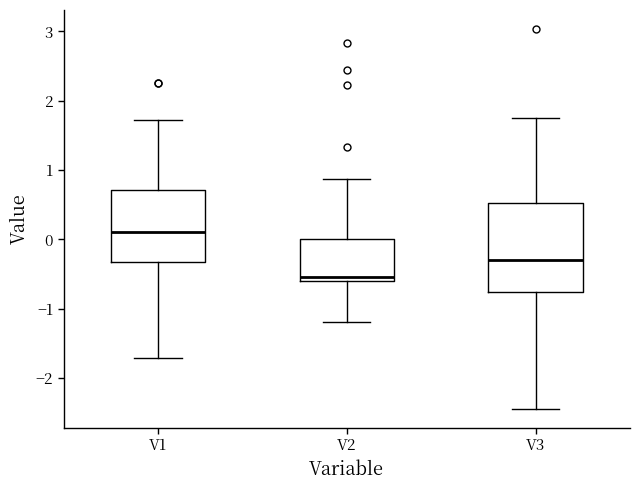

Which box is the tallest, from its lower edge to its upper edge?

V3